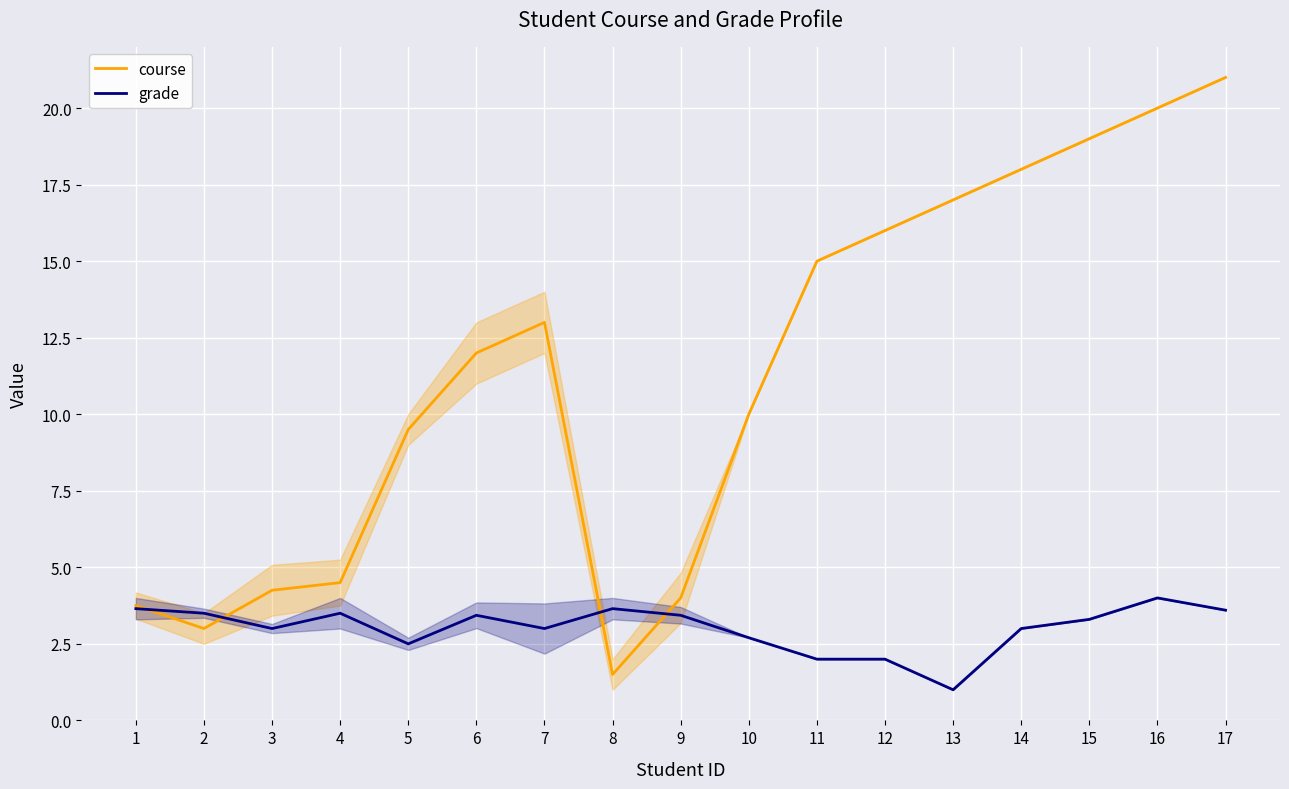

At which label does course reach its peak?

17